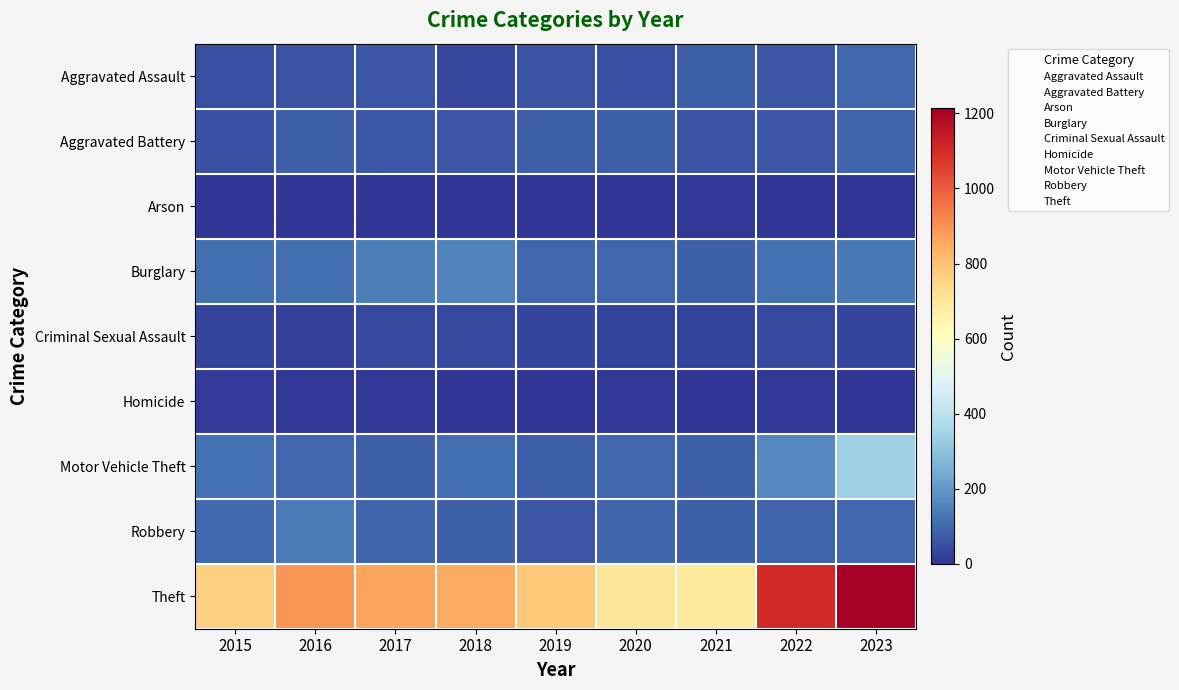

Which has a higher value, 2016 or 2022?

2016